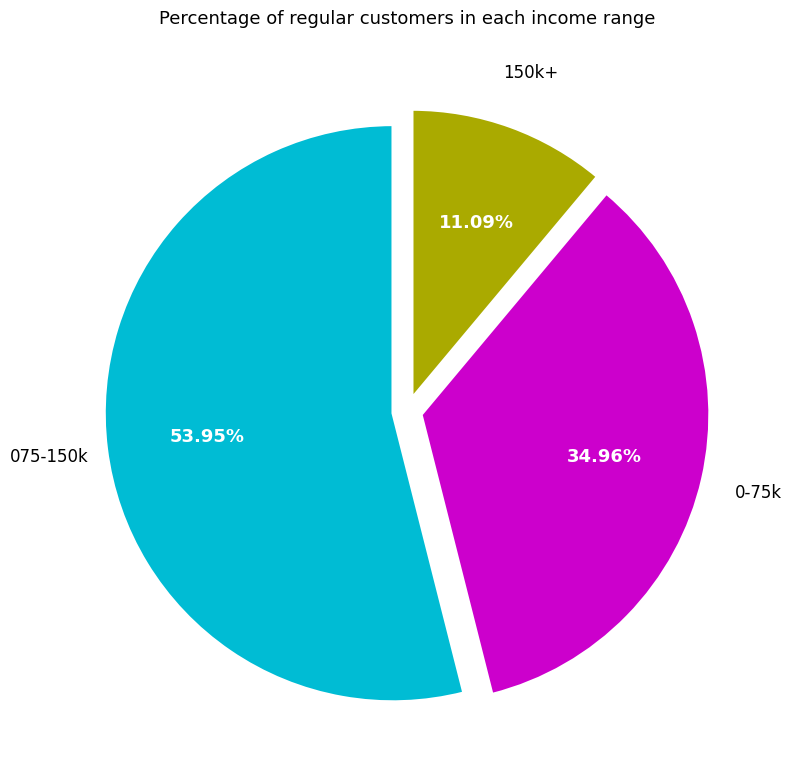

Is there any slice that represents more than half of the pie?

Yes